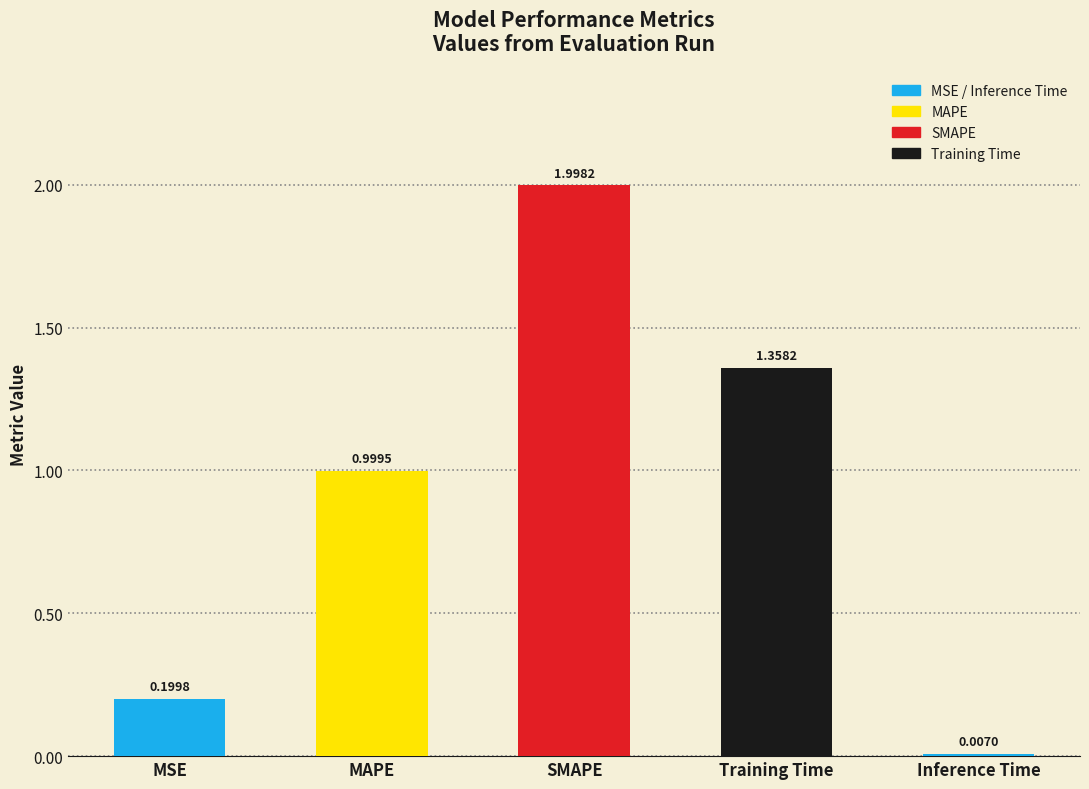

Which has a higher value, SMAPE or MAPE?

SMAPE